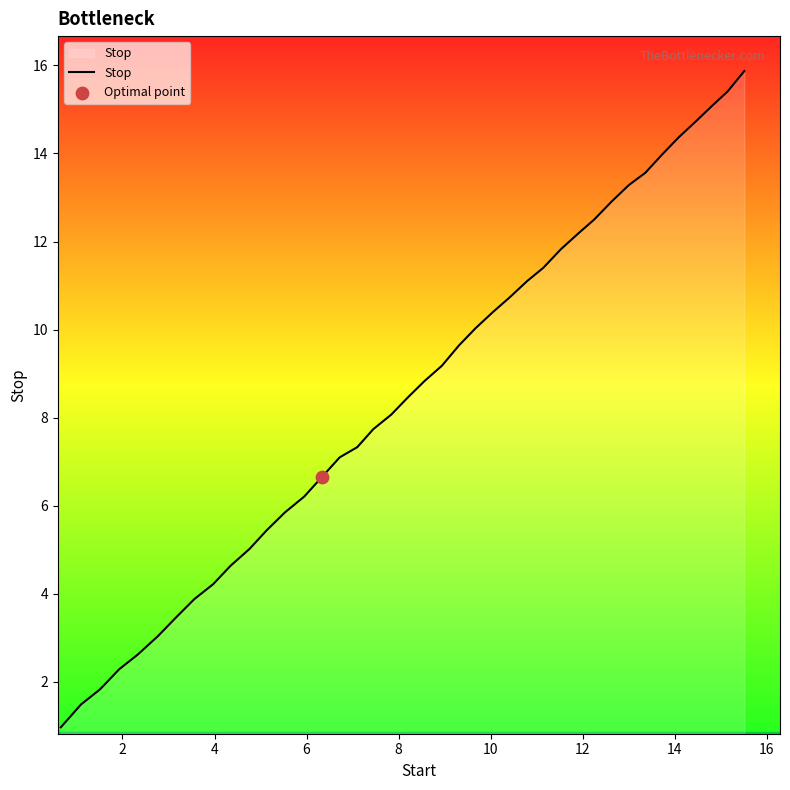

What is the maximum value shown in the chart?

15.9